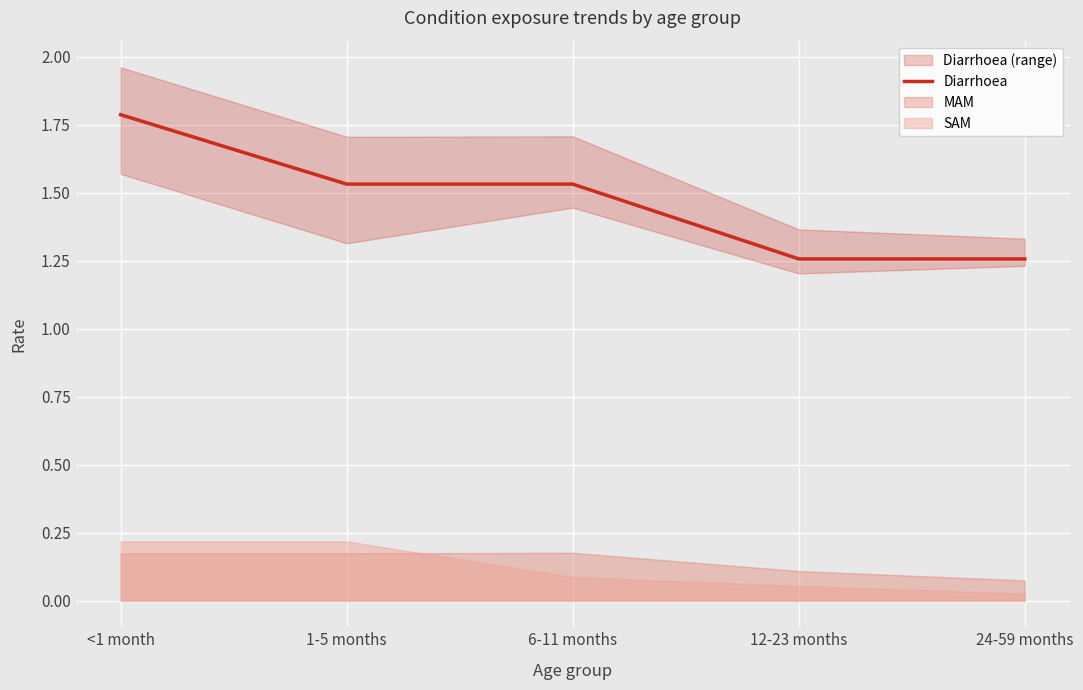

What is the change in value from <1 month to 12-23 months?

-0.5